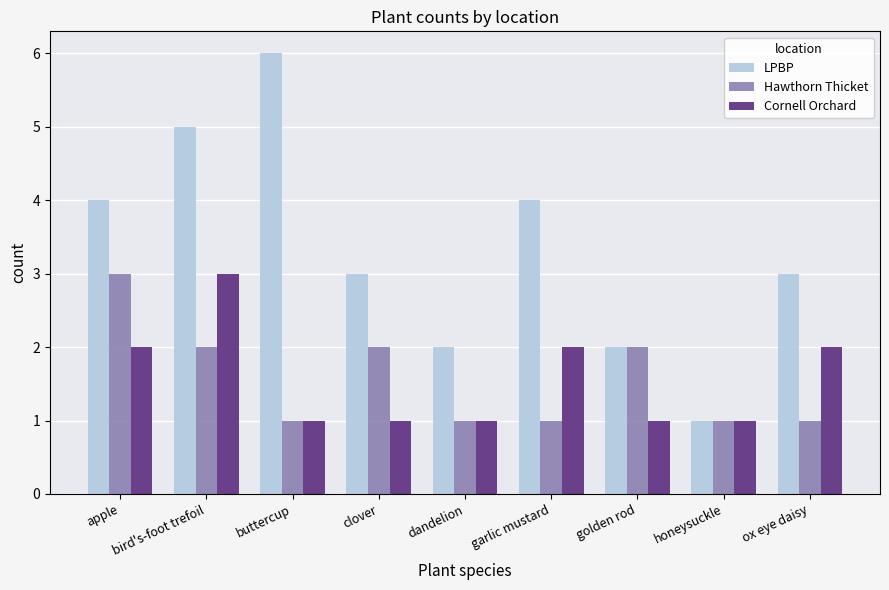

What is the lowest value of the LPBP series?

1